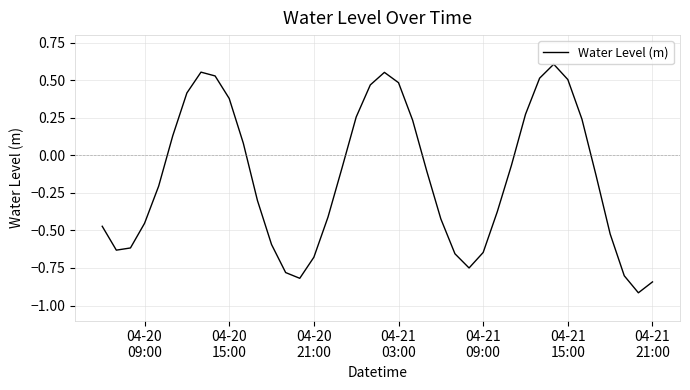

What is the difference between the maximum and minimum values?

1.5